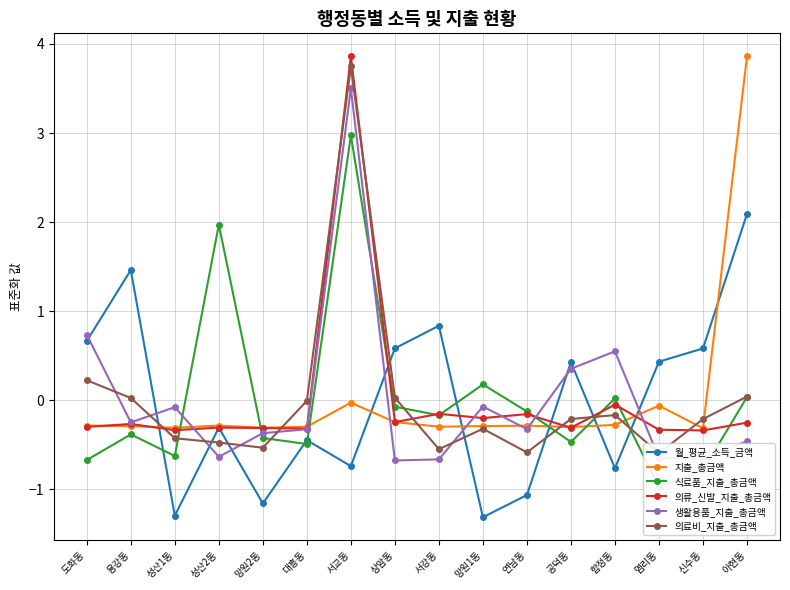

What is the difference between the highest and lowest values at 망원1동?

1.5